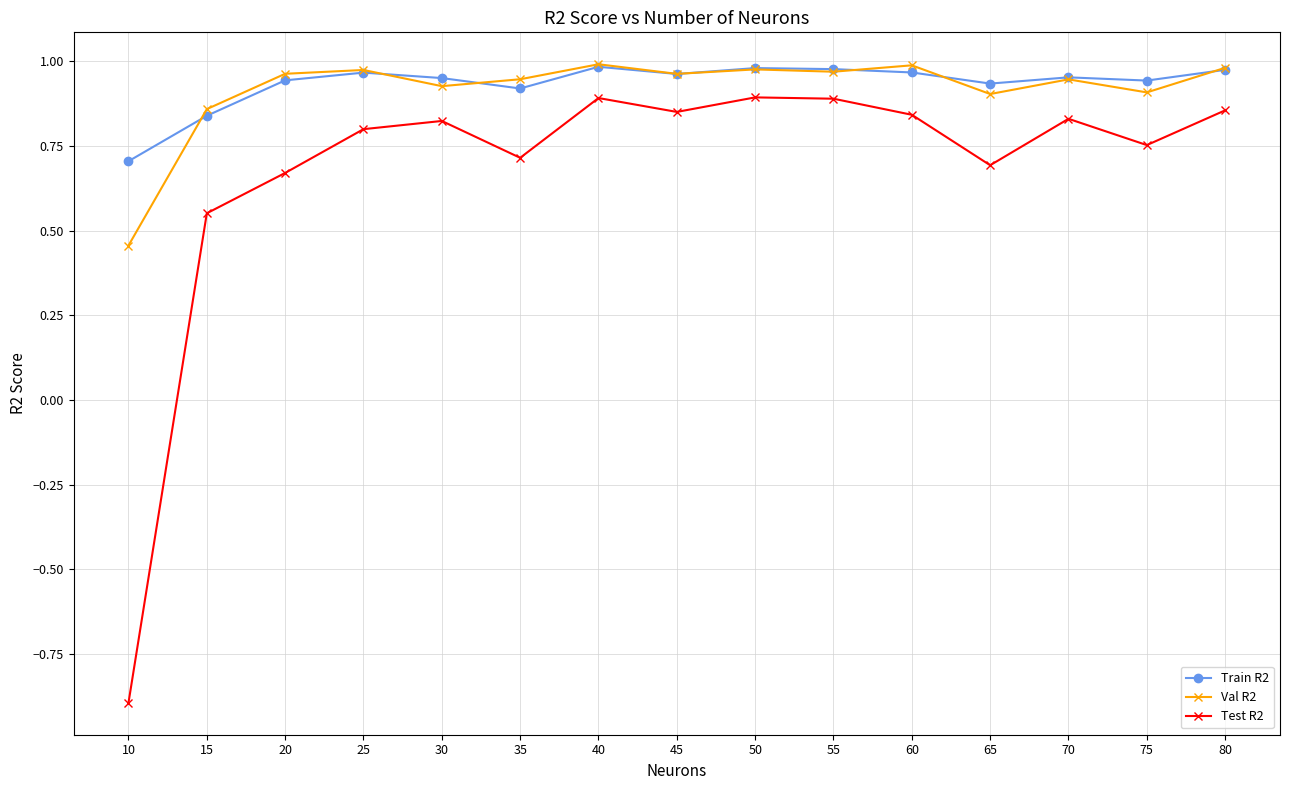

Which category has the lowest value in the Train R2 series?

10